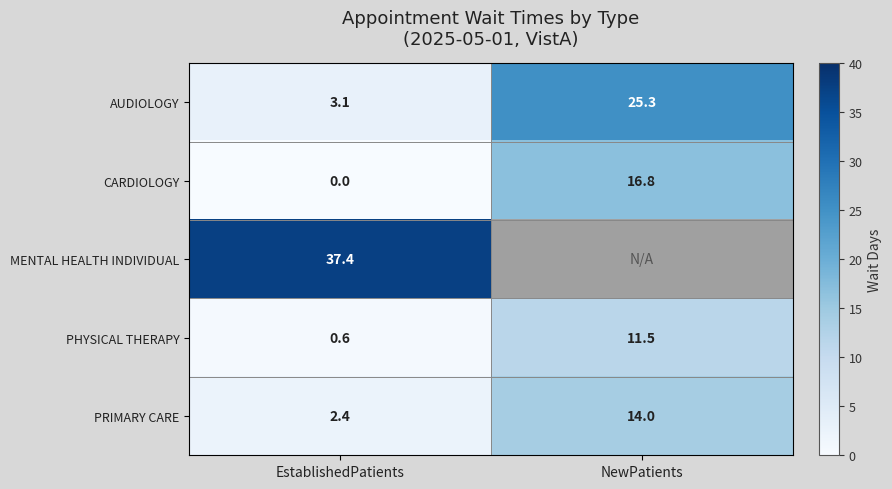

What is the minimum value for PRIMARY CARE?

2.4